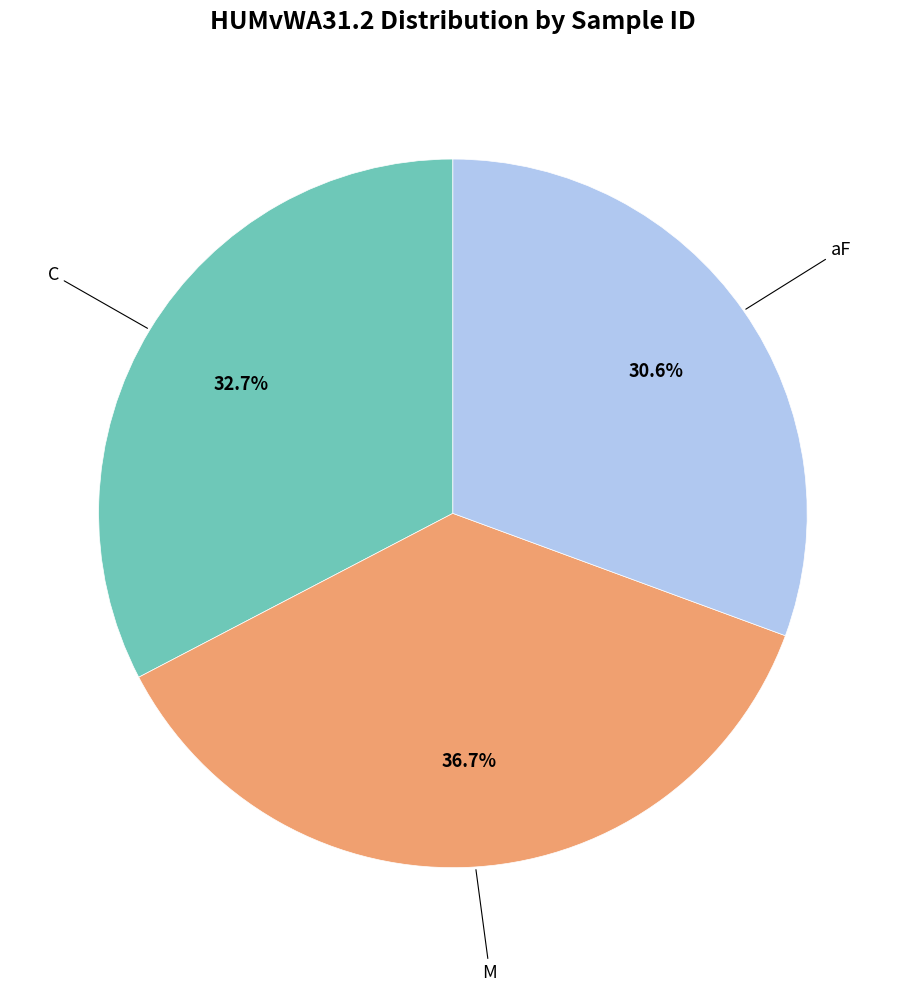

To the nearest percent, what is the average slice percentage?

33%